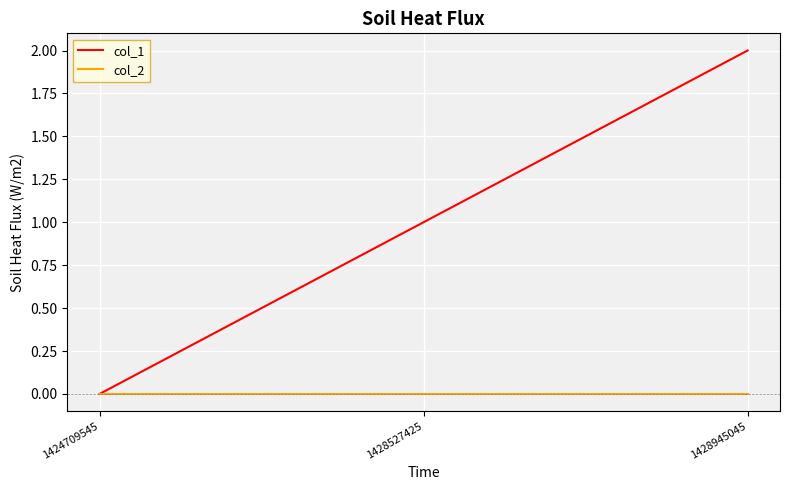

At 1428527425, list the series in order from smallest to largest.

col_2, col_1